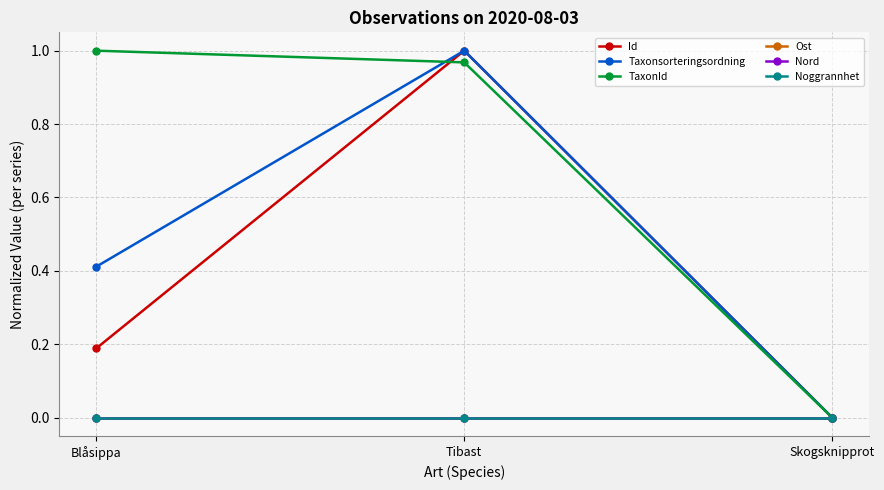

List the labels in order of TaxonId value, smallest first.

Skogsknipprot, Tibast, Blåsippa